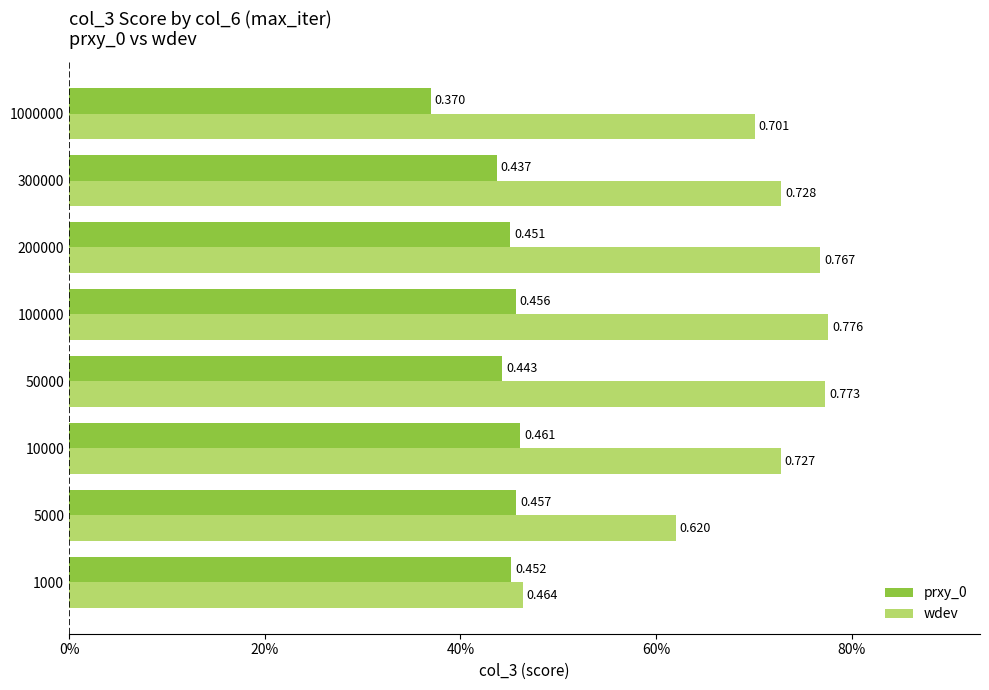

What are all the series names shown in the legend?

prxy_0, wdev